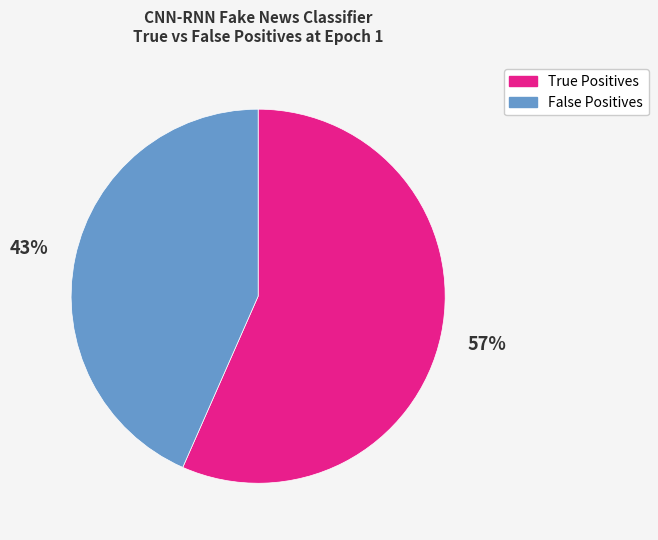

Does any single category account for the majority?

Yes